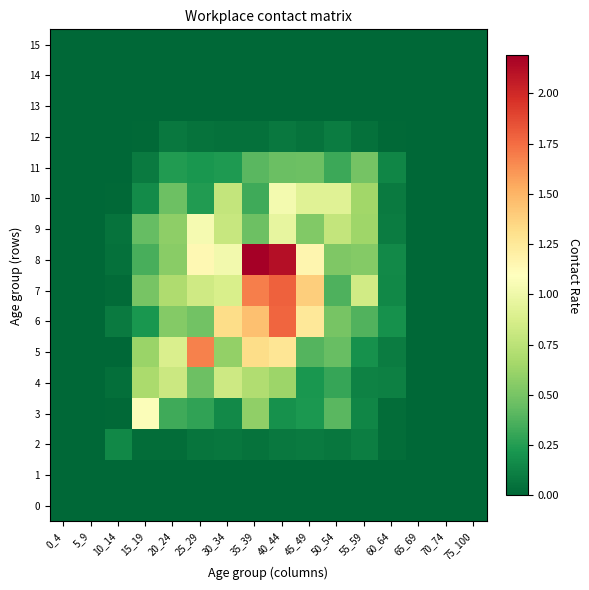

Which category has the highest value across all series?

35_39